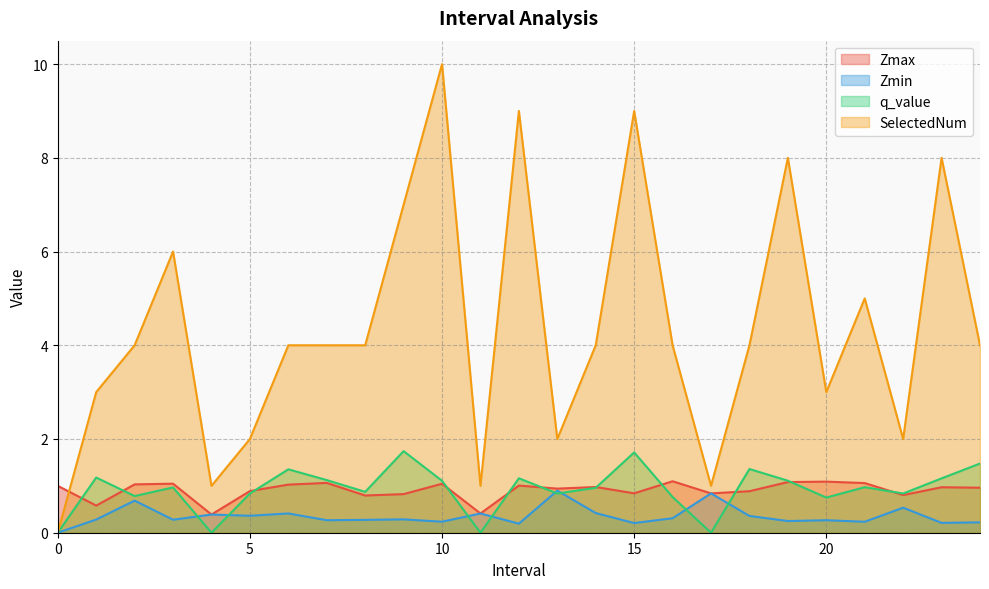

What is the value of the Zmax point at the 7th from the left?

1.0